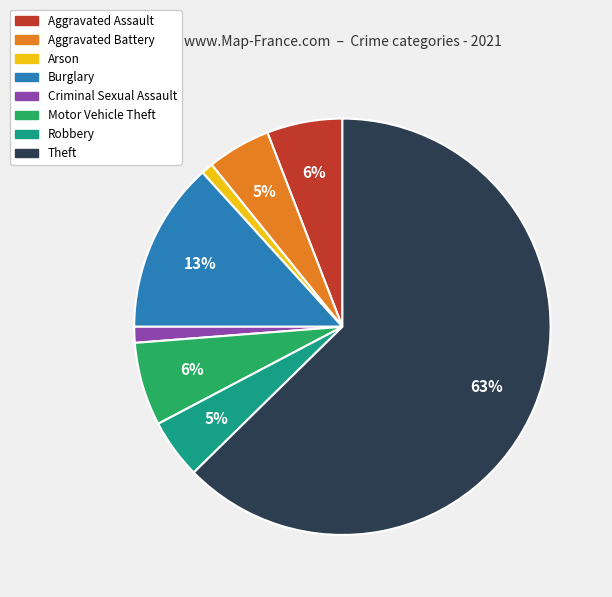

What is the largest slice in the pie chart?

Theft